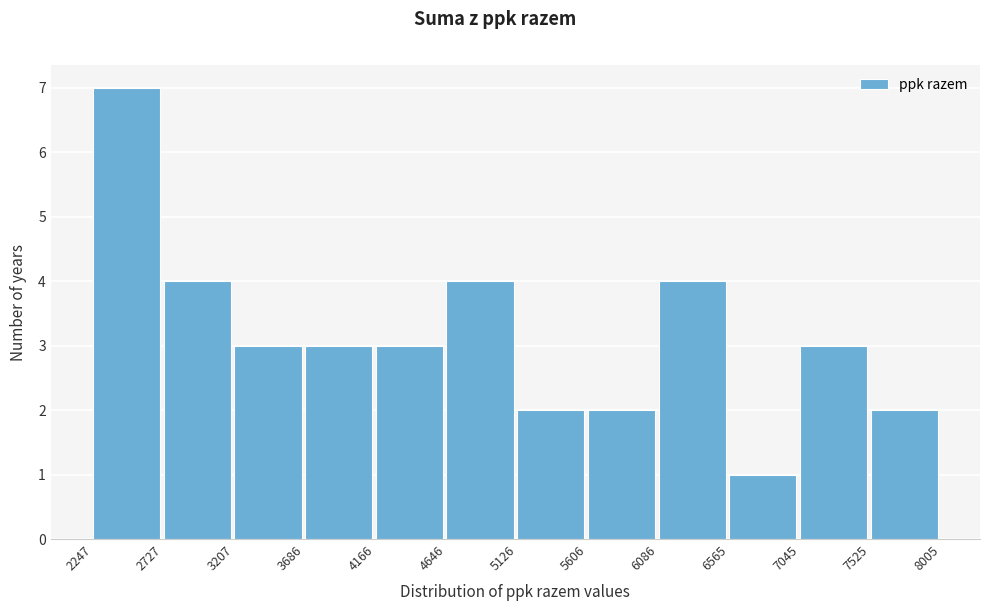

What is the height of the bar covering 7045 to 7525 on the x-axis? The values are not printed on the chart, so give them approximately, as read against the axis.

3